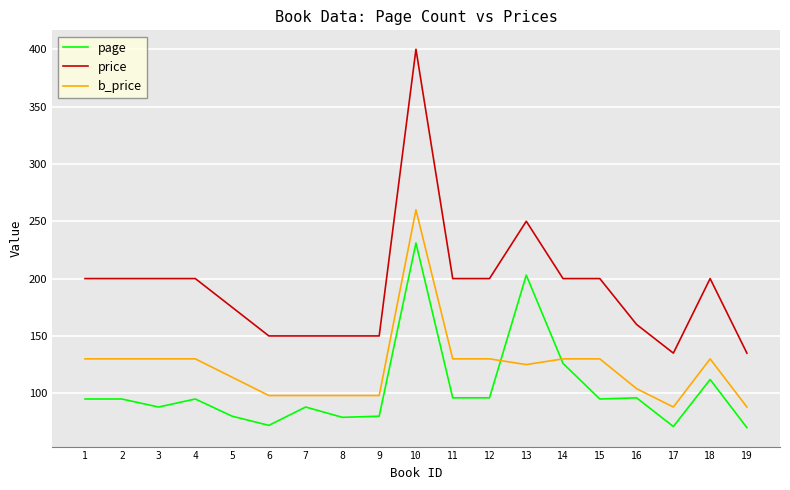

True or false: price and page cross at least once.

False